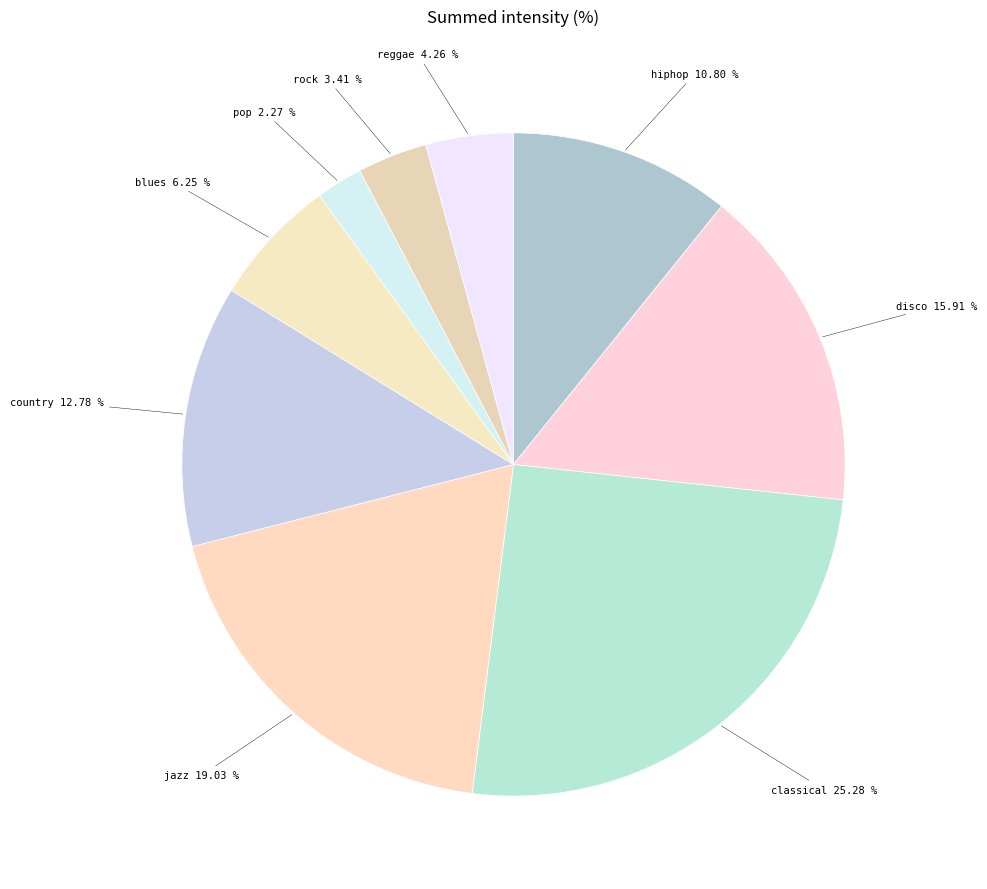

What percentage is the jazz slice, to the nearest percent?

19%